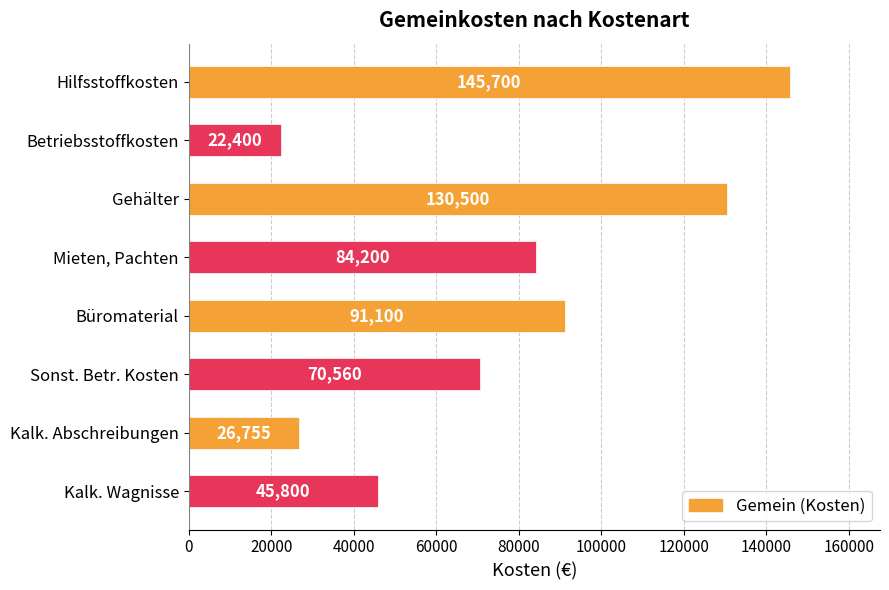

Which label corresponds to the smallest value in the chart?

Betriebsstoffkosten